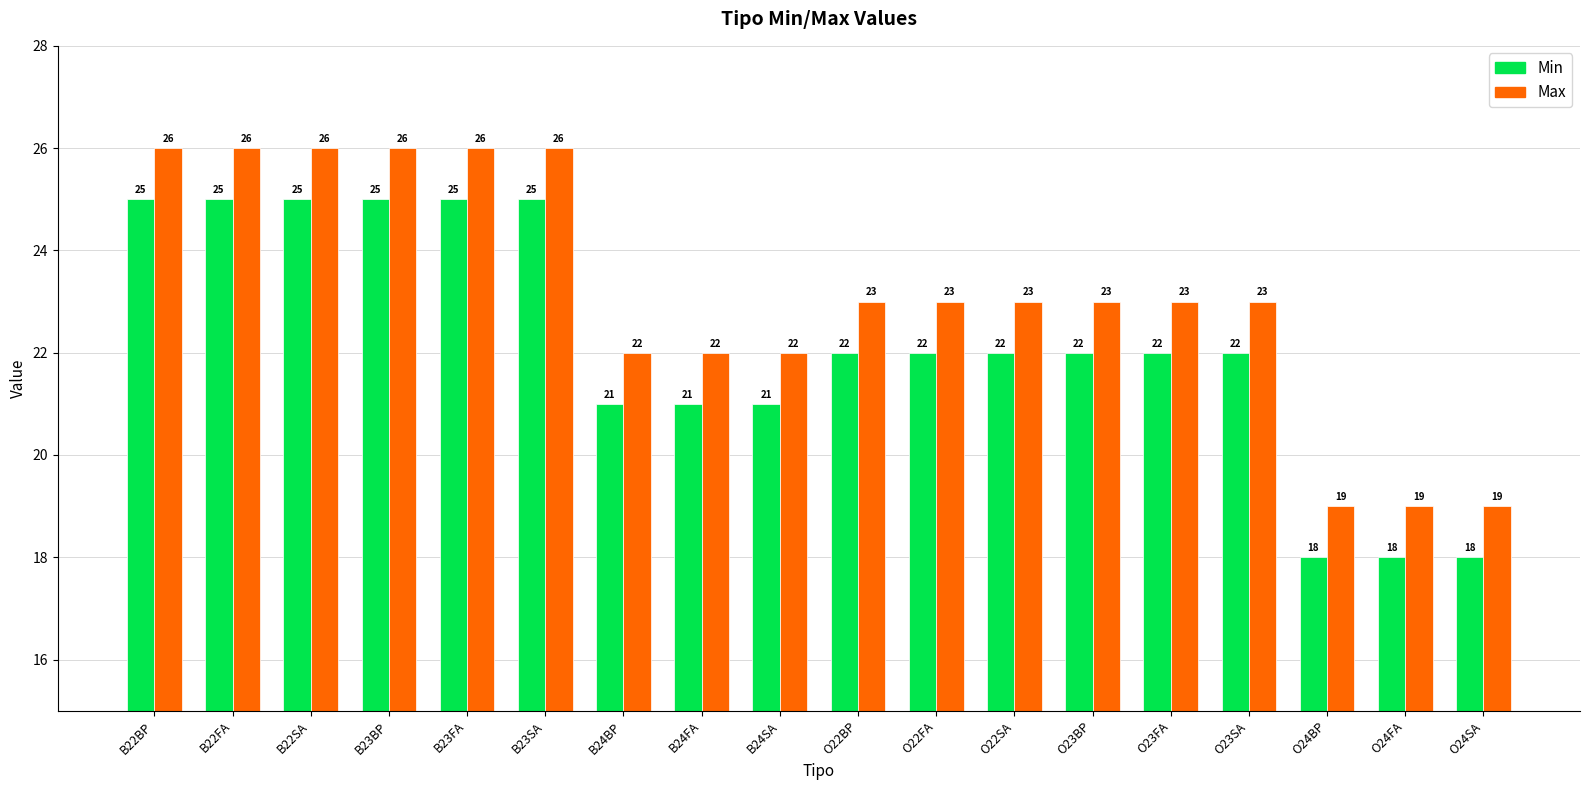

What is the sum of the Min values at B23FA and O22FA?

47